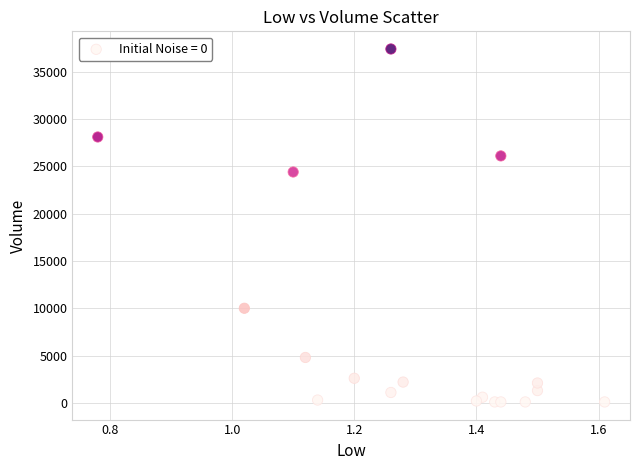

What Y value in the scatter plot is closest to 18750?

24400